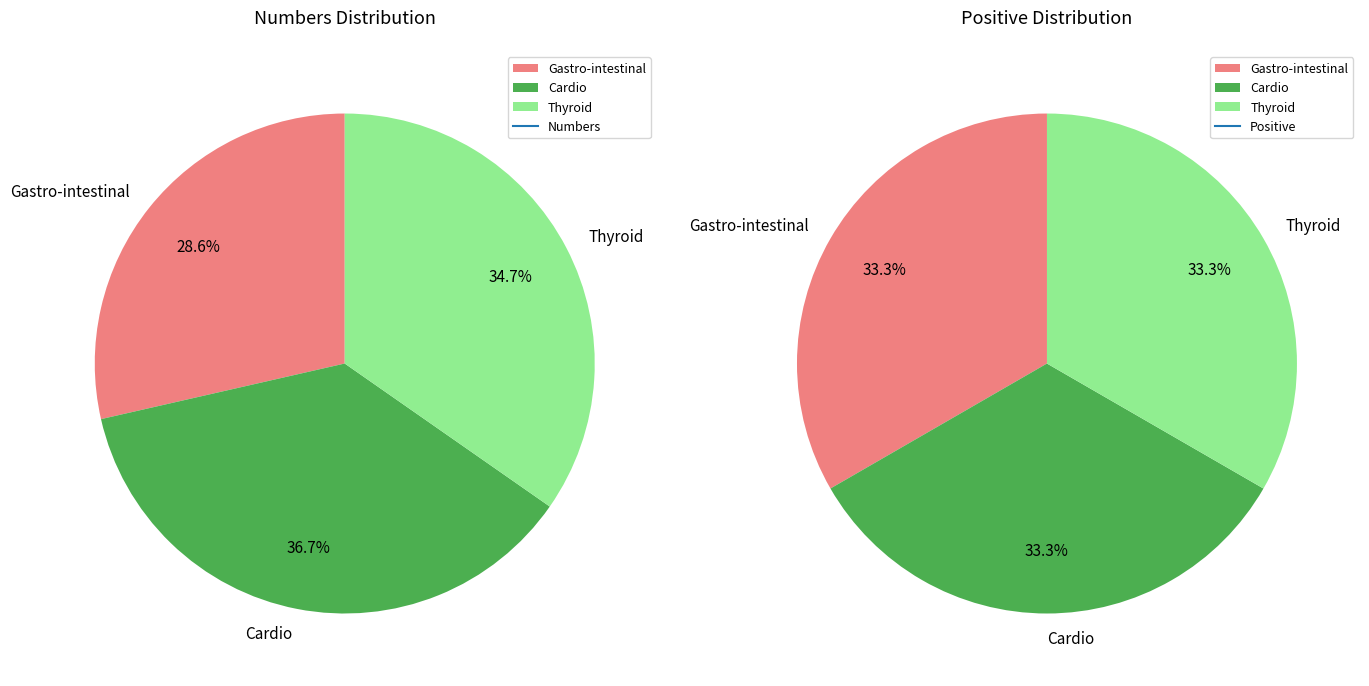

True or false: Thyroid accounts for 21% of the total.

False